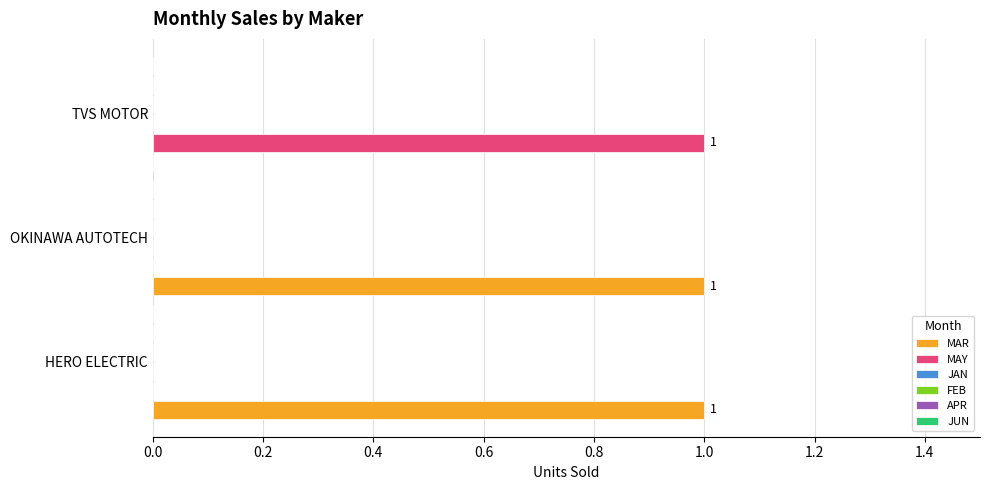

Which series has the largest total across all categories?

MAR